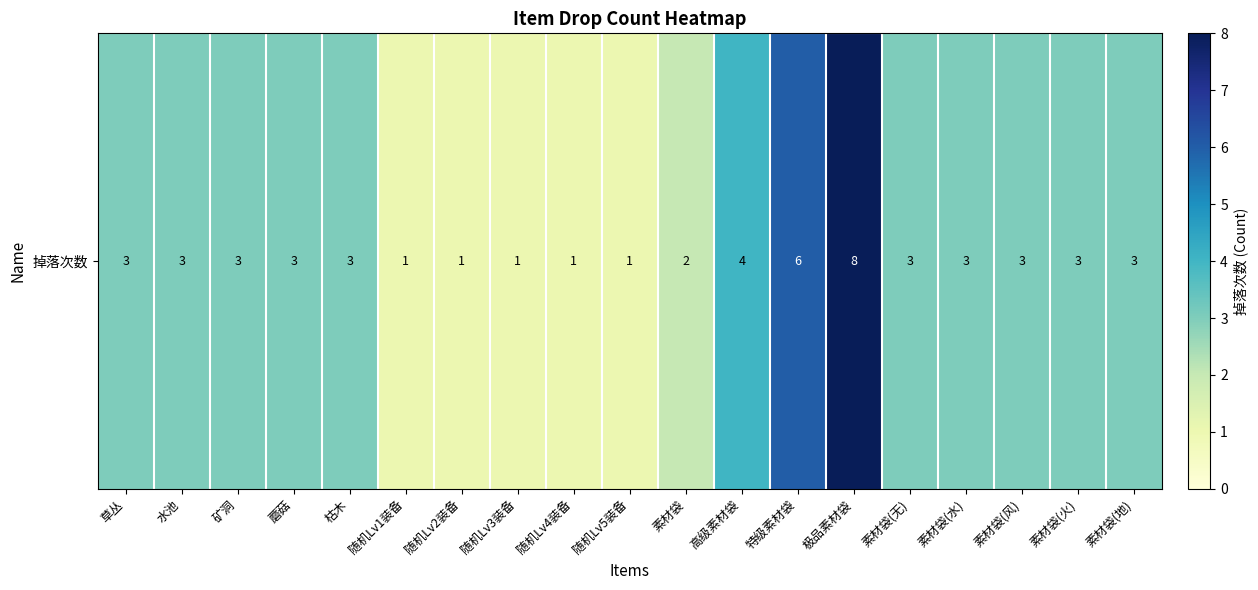

What is the difference between the values at 随机Lv5装备 and 素材袋(地)?

2